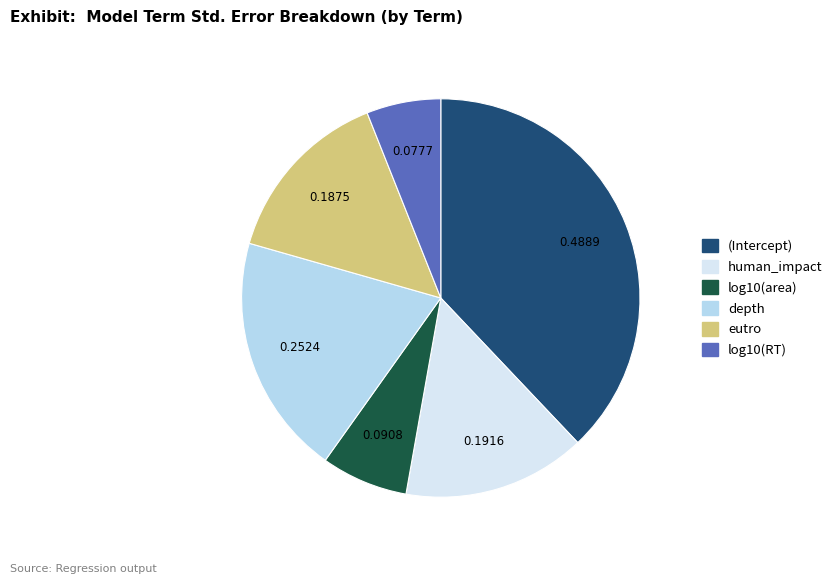

What is the largest slice in the pie chart?

(Intercept)